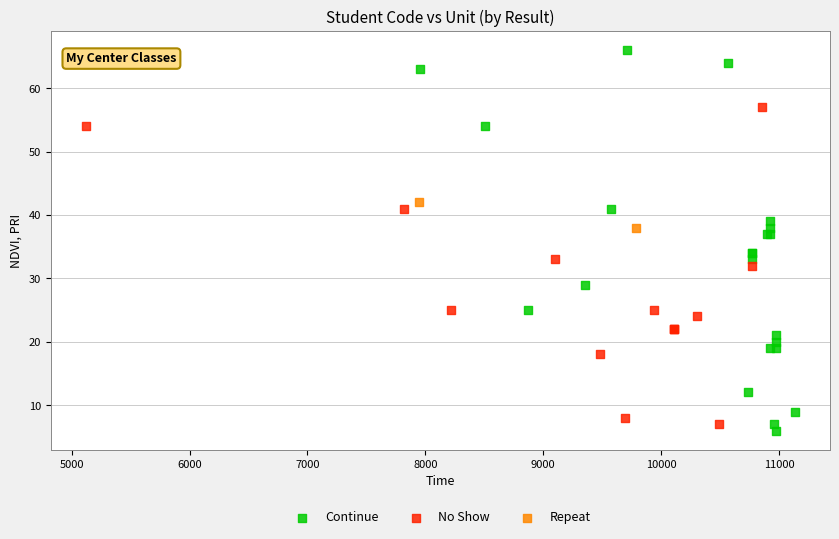

Which series contains the lowest Y value?

Continue